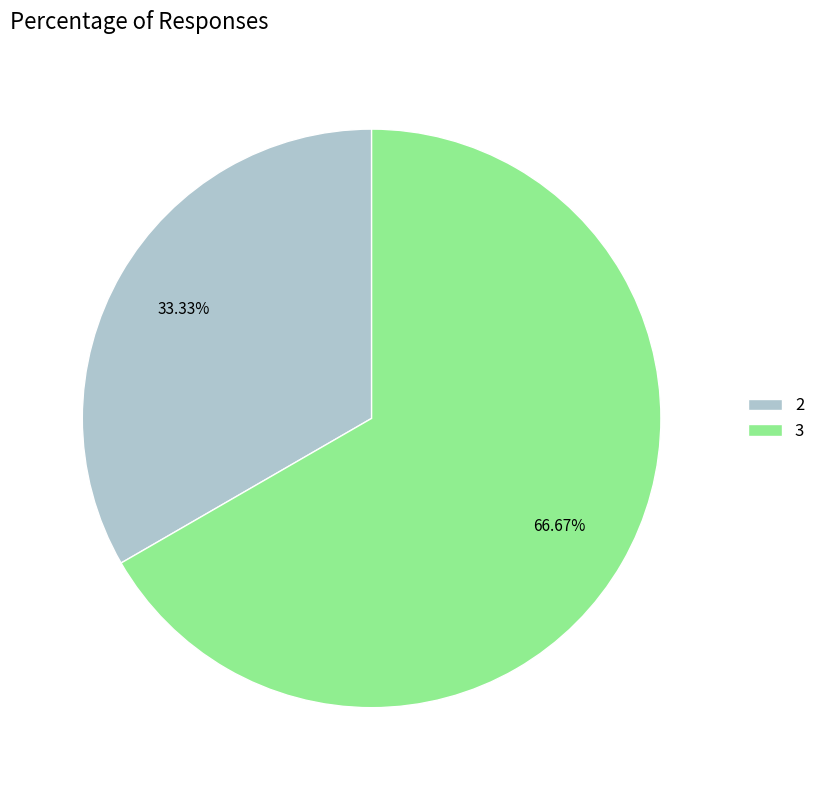

To the nearest percent, what is the difference between the largest and smallest slice percentages?

33%